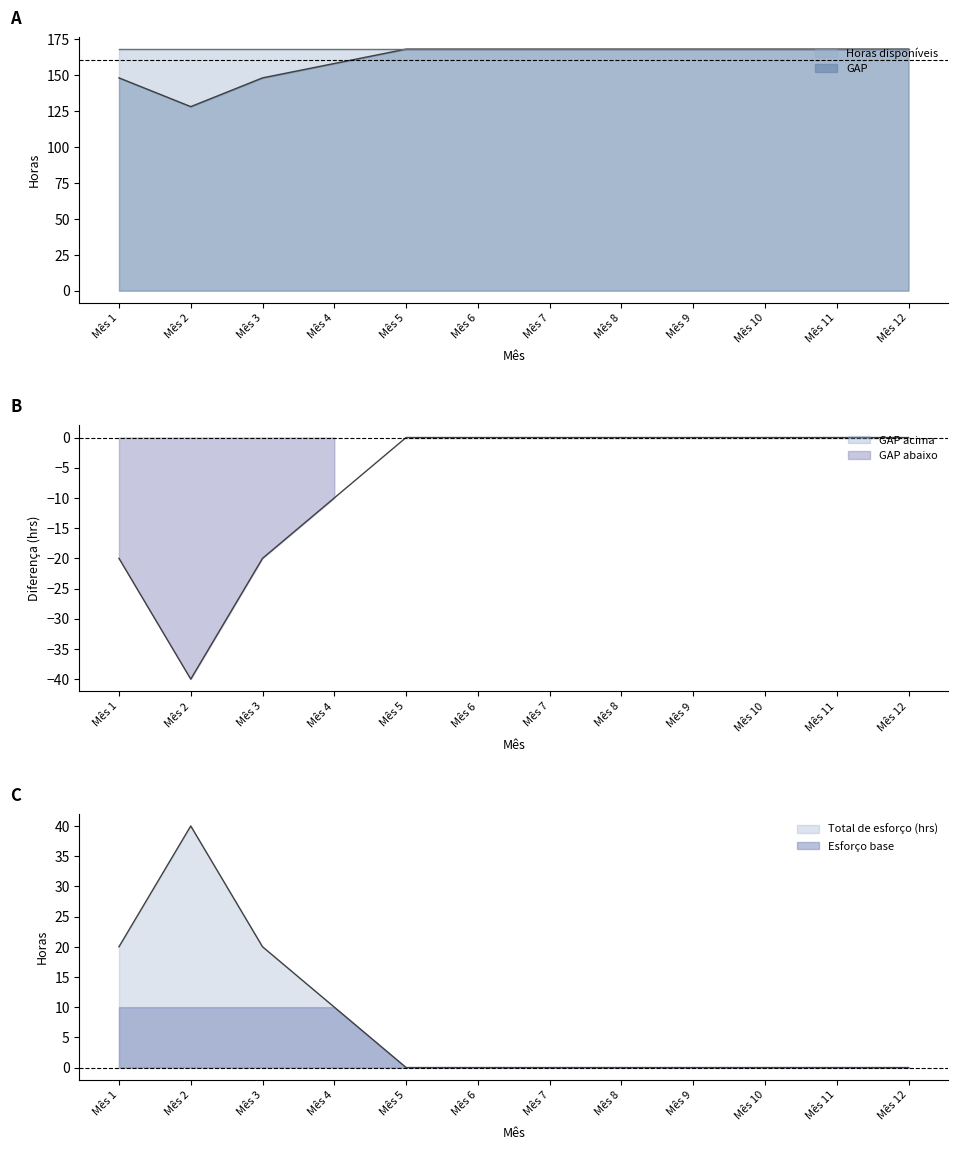

How many data points does each series have?

12